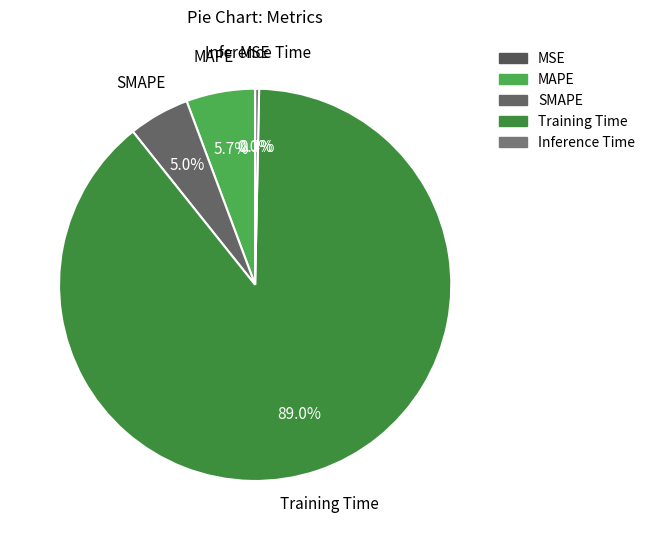

To the nearest percent, what portion does Training Time represent?

89%